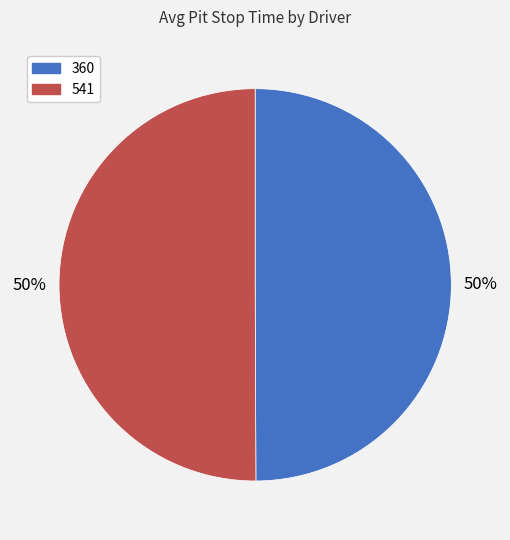

The 360 slice represents 50% of the pie. True or false?

True